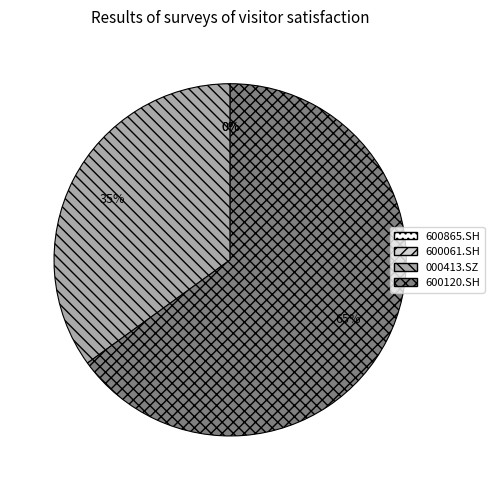

Do 600865.SH and 000413.SZ together represent more than half of the pie?

No